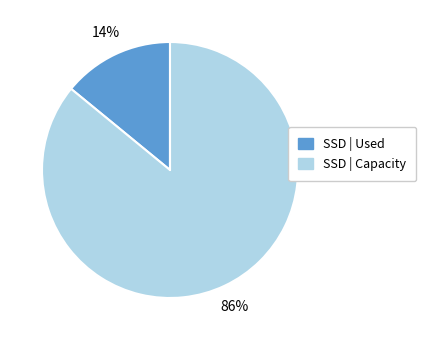

To the nearest percent, what is the average slice percentage?

50%